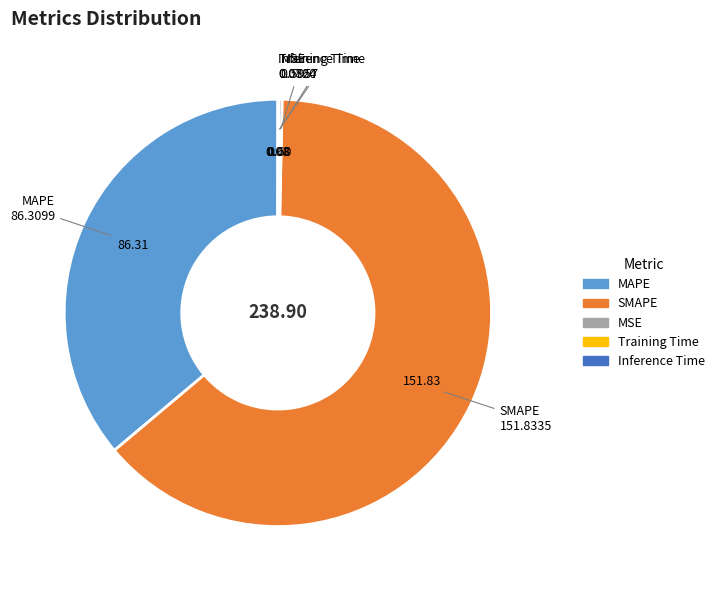

Which category has the biggest portion of the pie?

SMAPE